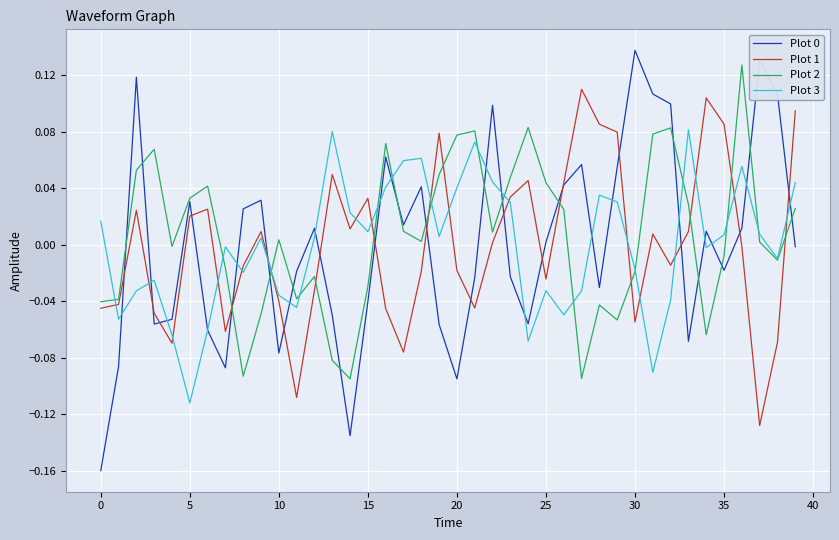

After their last crossing, which series has the higher values: Plot 1 or Plot 2?

Plot 1